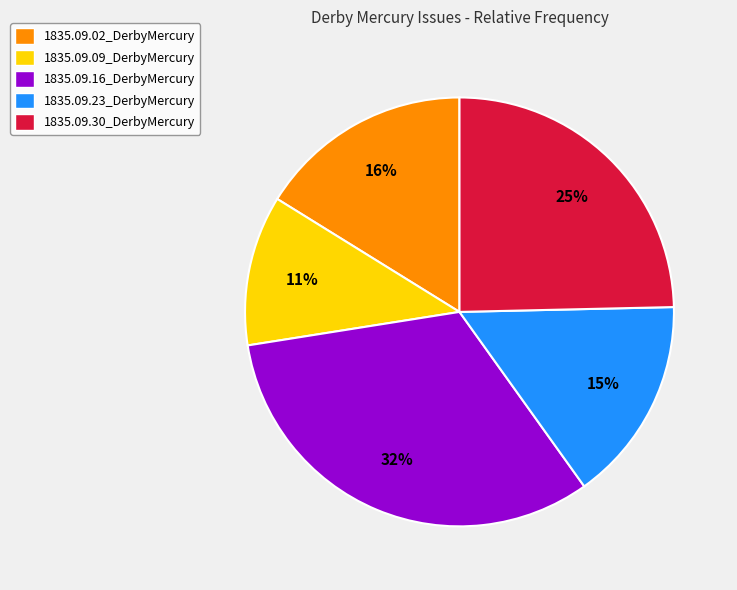

Count the number of slices in the pie.

5